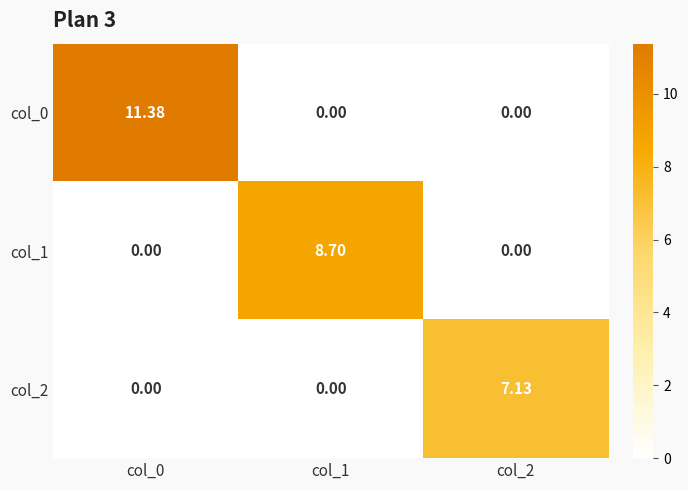

List the series in order of their peak value, lowest first.

col_2, col_1, col_0